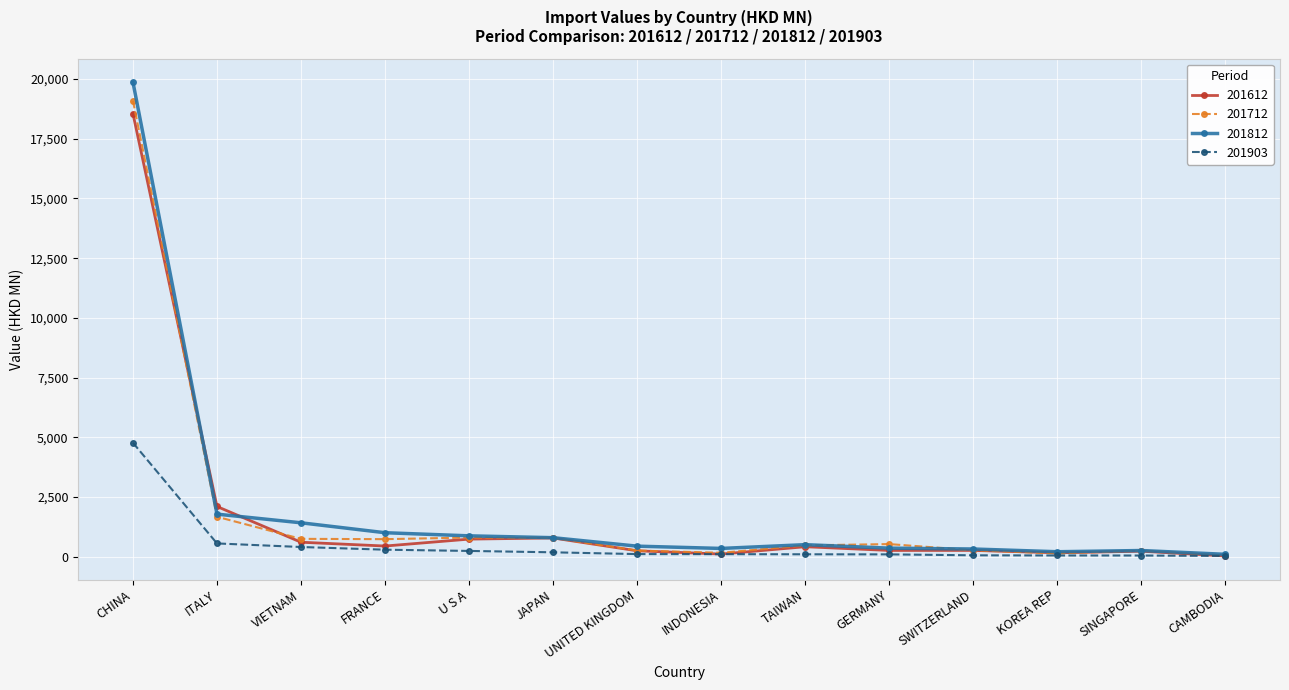

Count the number of categories in the chart.

14